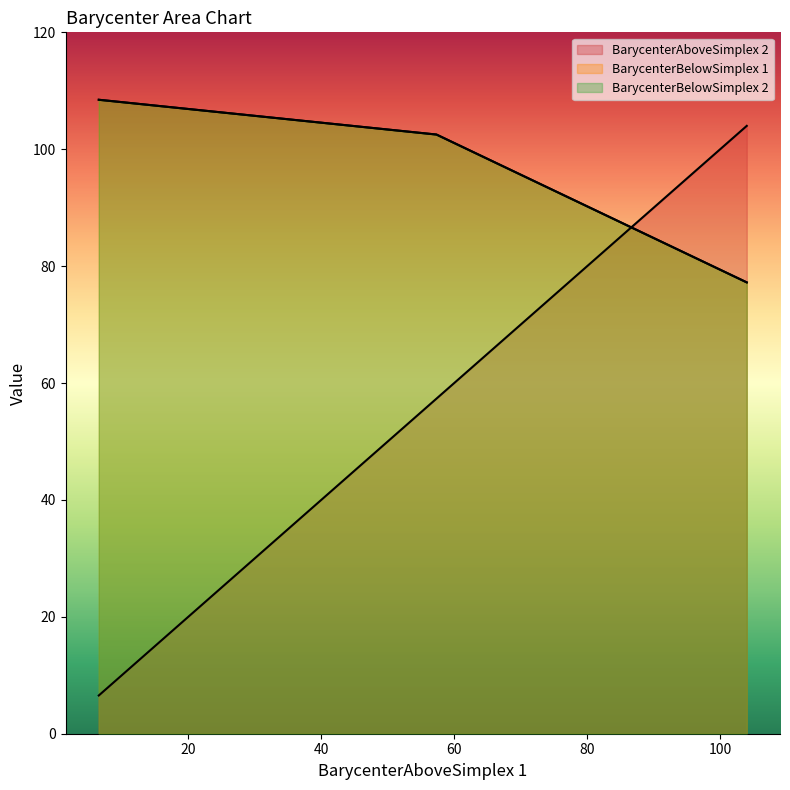

True or false: BarycenterBelowSimplex 2 has a value of 49.5 at 0.

False